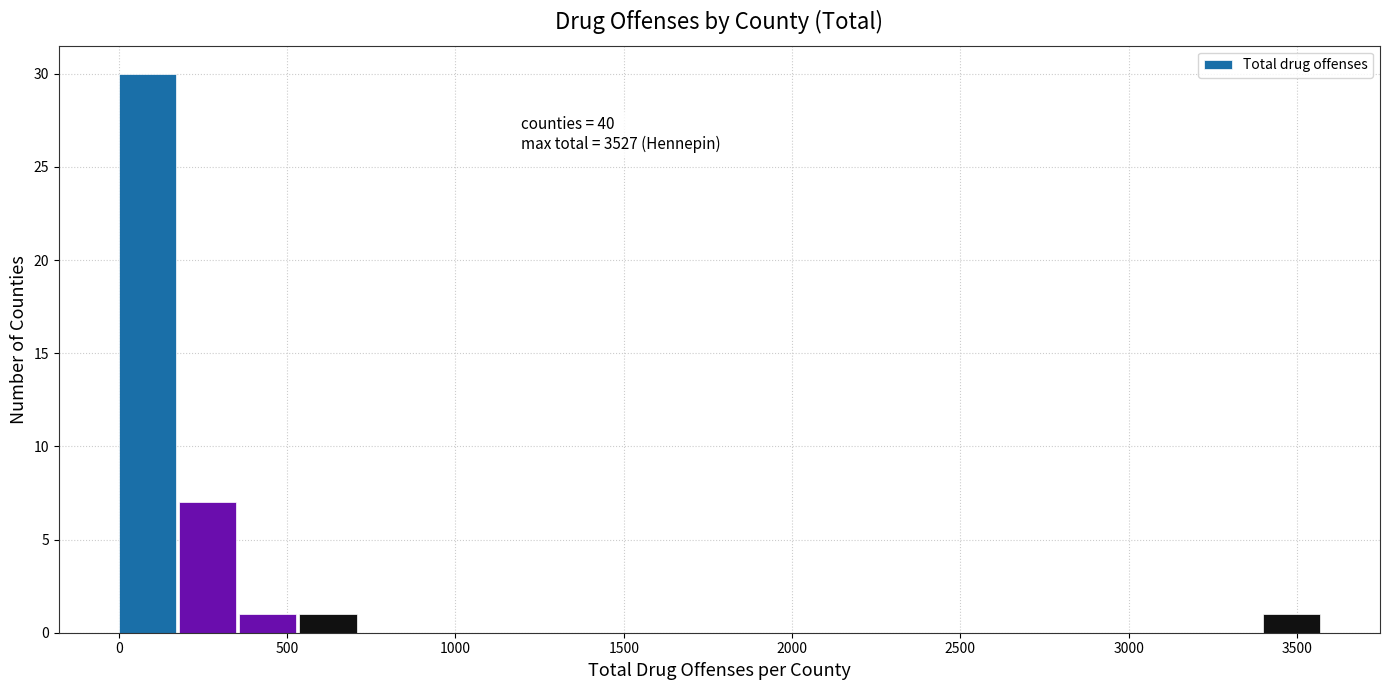

Around what value on the x-axis is the tallest bar? Give the approximate position of its centre, as read against the axis.

100